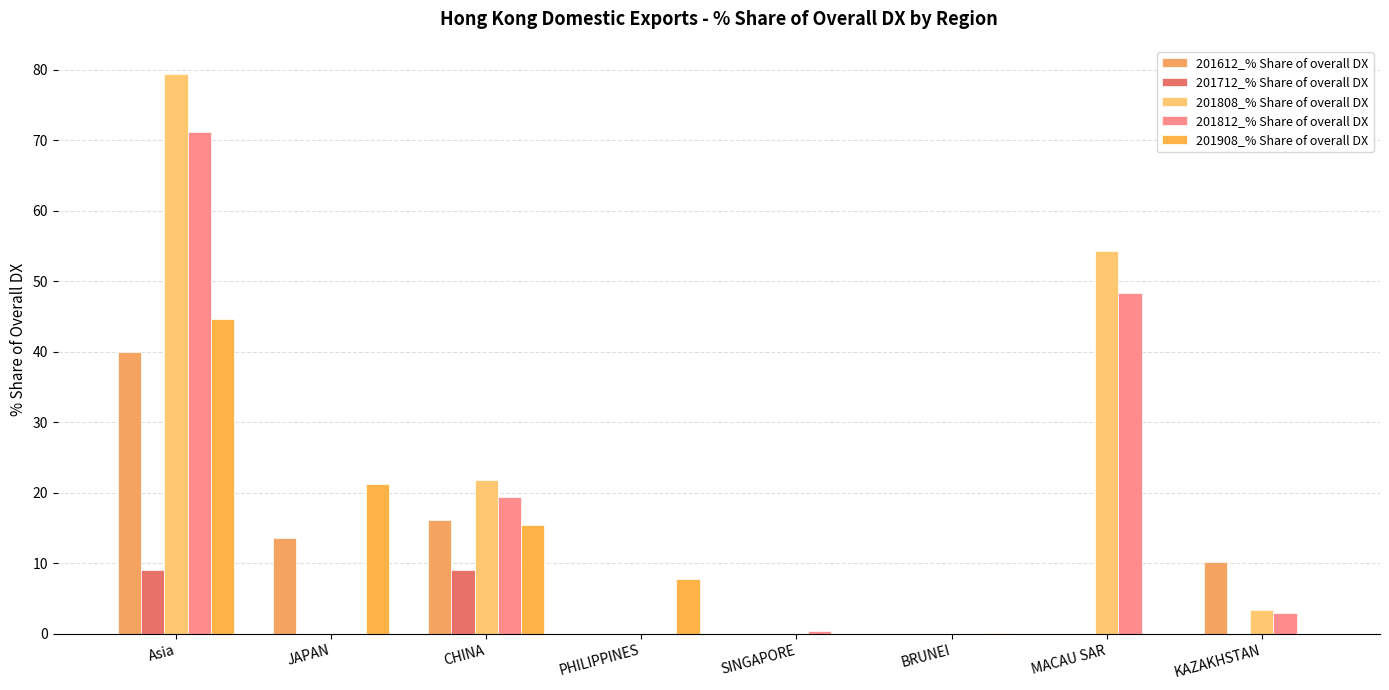

What is the difference between the maximum and minimum values in the 201612_% Share of overall DX series?

39.9